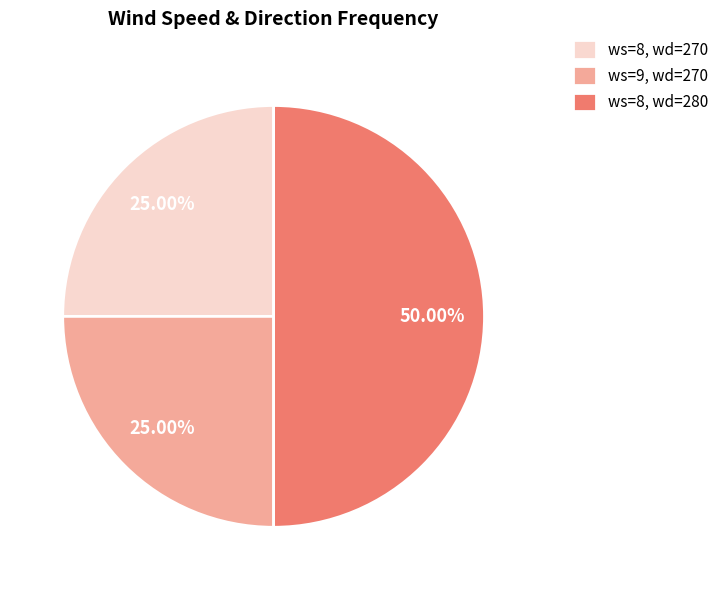

To the nearest percent, what is the average slice percentage?

33%